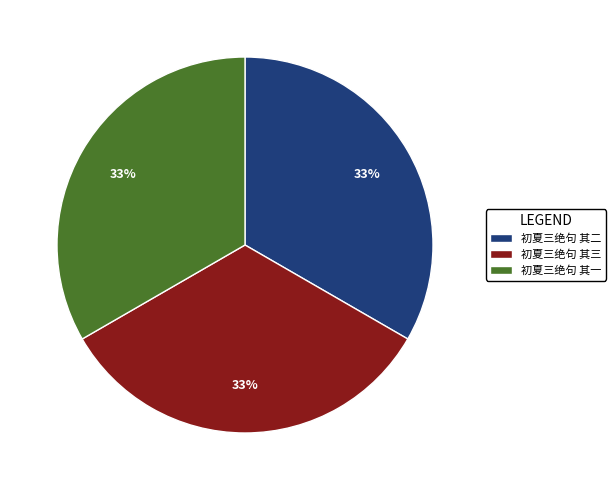

Approximately how many times larger is the value at 初夏三绝句 其一 compared to 初夏三绝句 其三?

1.0